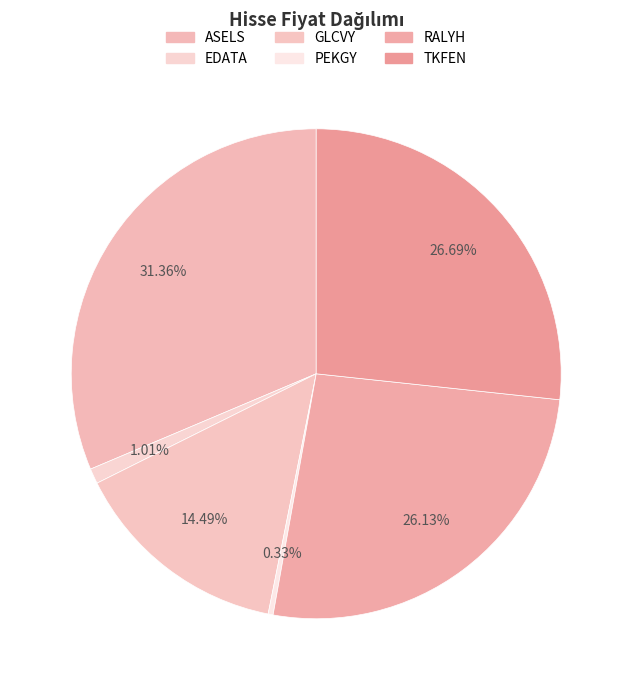

To the nearest percent, what portion does RALYH represent?

26%